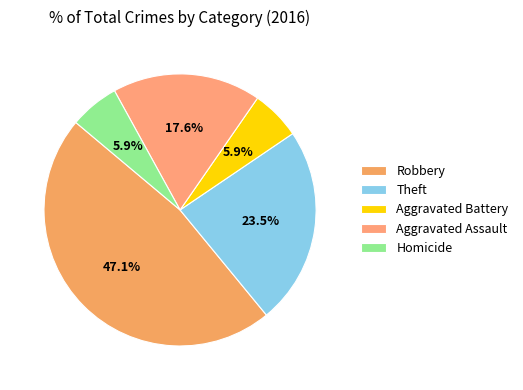

To the nearest percent, what percentage of the pie is Aggravated Battery?

6%